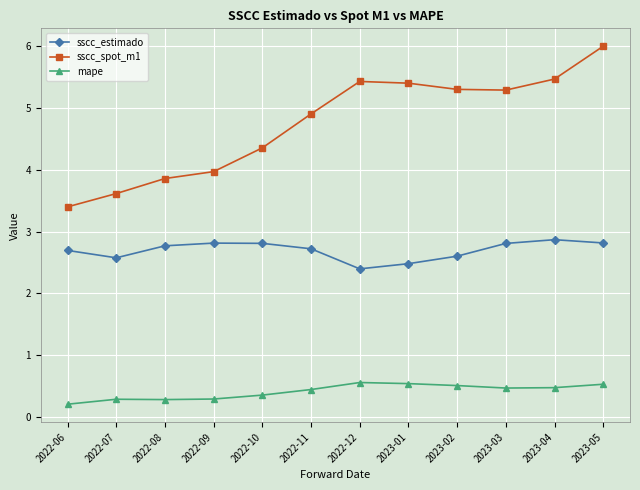

Where is mape nearest to the value 0?

2022-06